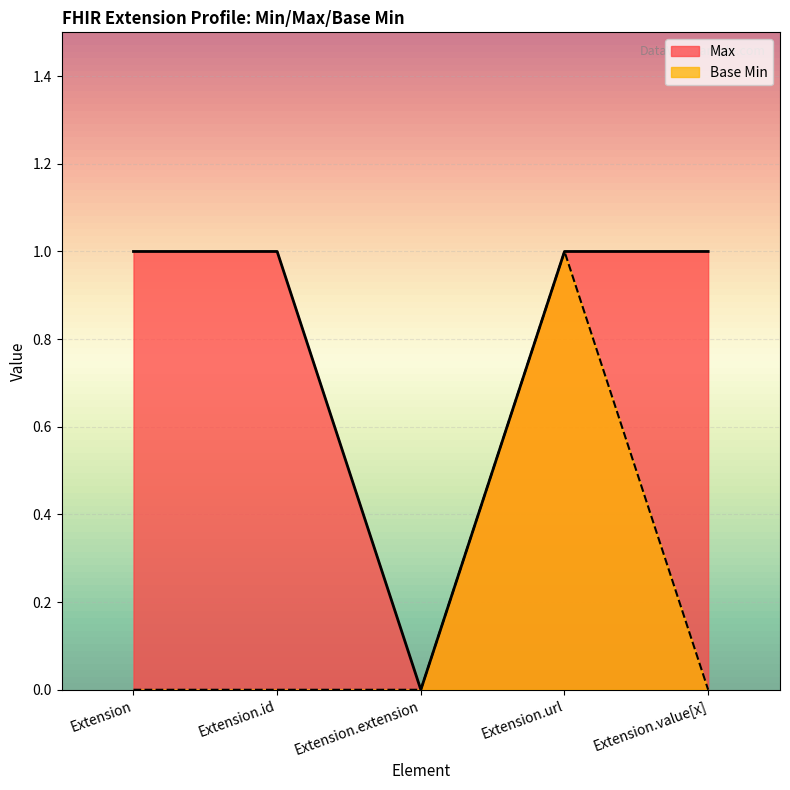

Which series has the largest range (max minus min)?

Max